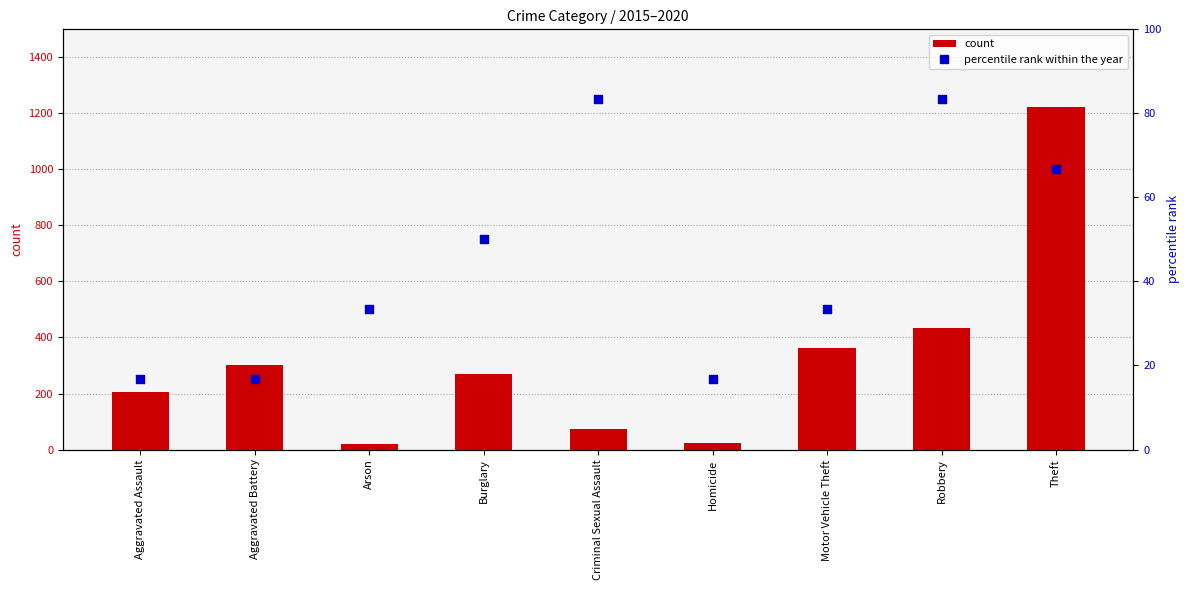

Is the value of 2015 count at Criminal Sexual Assault greater than the value of percentile rank within the year at Aggravated Assault?

Yes